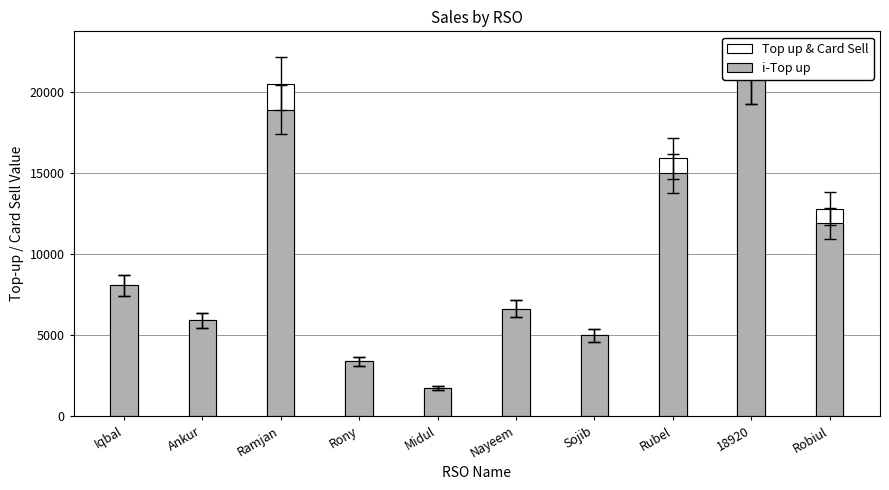

True or false: Top up & Card Sell has a value of 5009 at Sojib.

True